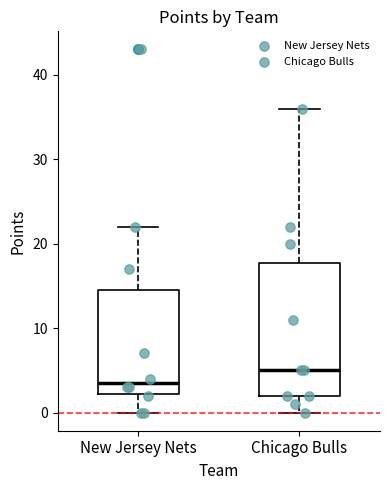

Reading left to right, read every box against the y-axis: the position of its median line, the range the box covers, and the ends of its whiskers. The values are not printed on the chart, so give them approximately, as read against the axis.

New Jersey Nets: median 4, box 2 to 15, whiskers 0 to 22
Chicago Bulls: median 5, box 2 to 18, whiskers 0 to 36